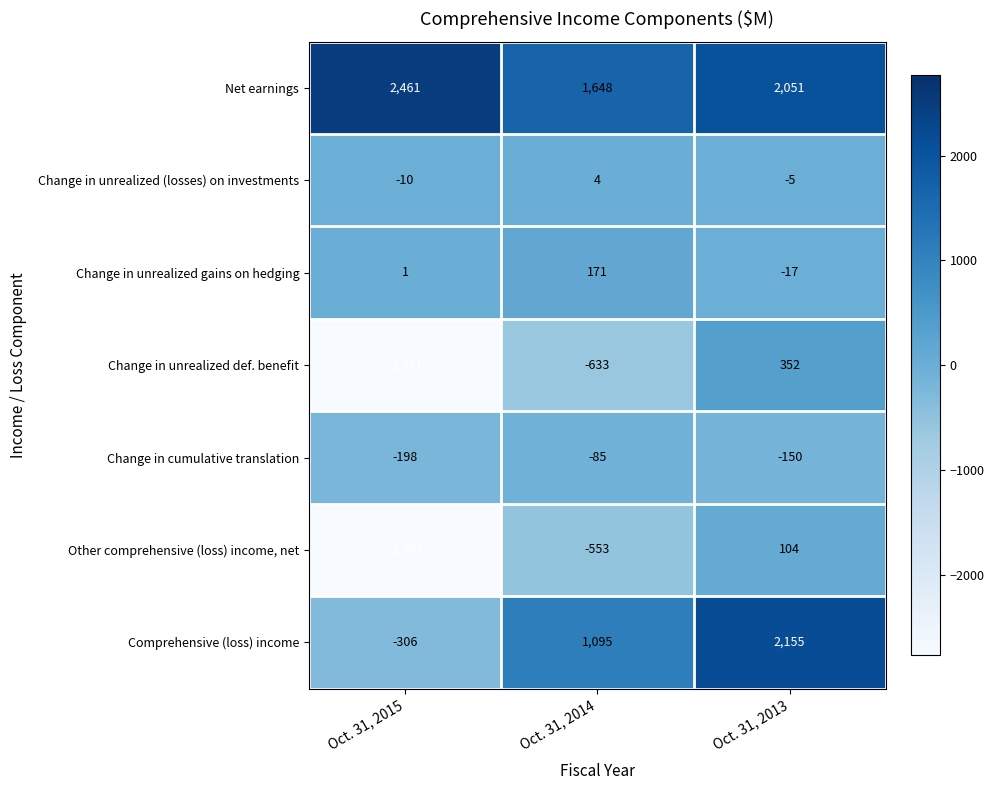

Rank the series at Oct. 31, 2013 from lowest to highest value.

Change in cumulative translation, Change in unrealized gains on hedging, Change in unrealized (losses) on investments, Other comprehensive (loss) income, net, Change in unrealized def. benefit, Net earnings, Comprehensive (loss) income